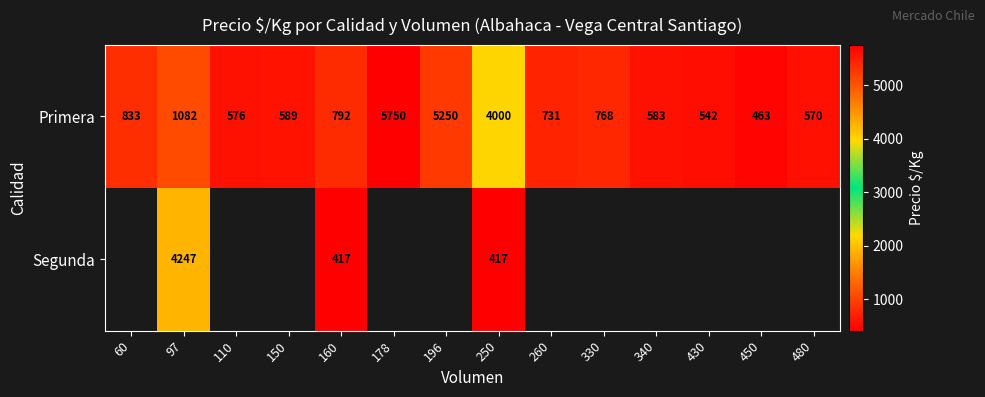

Is it true that Primera equals 463 at 450?

True